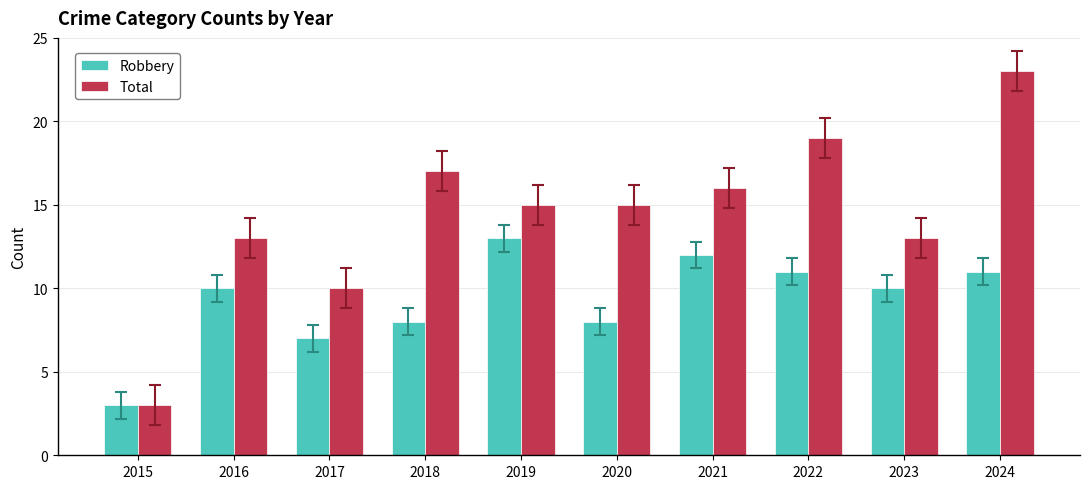

The Total series shows 3 at 2015. True or false?

True